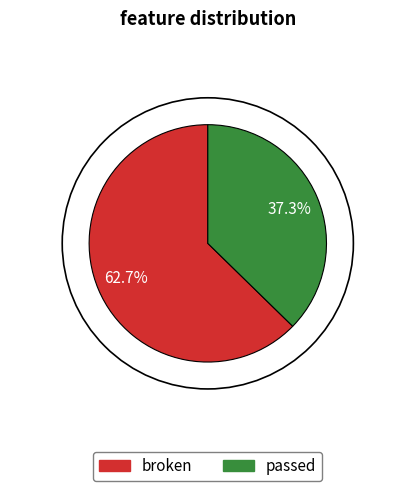

How many slices are in this pie chart?

2